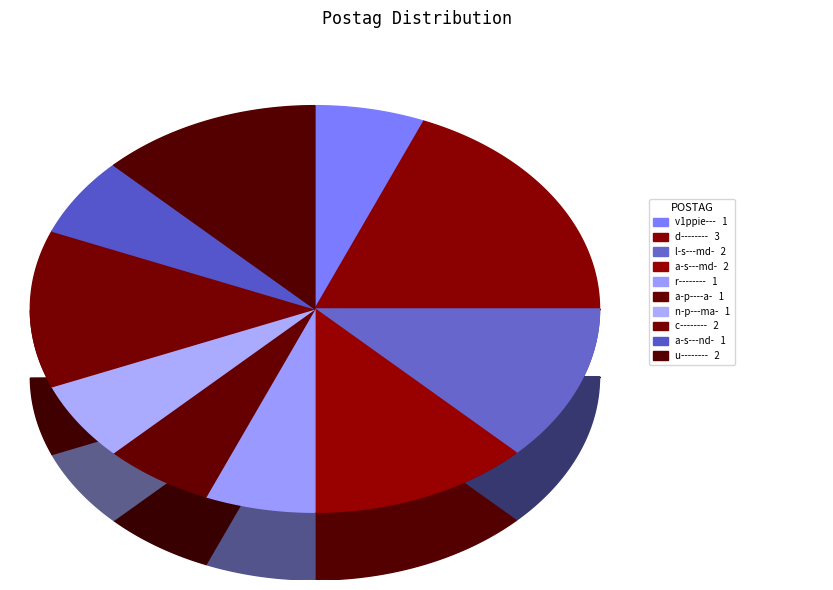

True or false: r-------- accounts for 6% of the total.

True